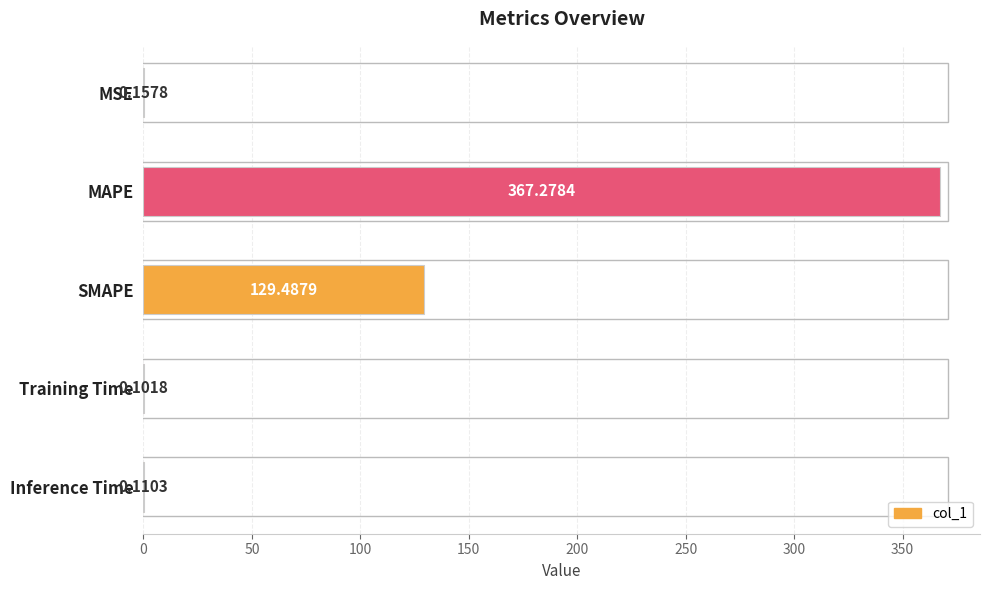

Which has a higher value, Inference Time or MAPE?

MAPE